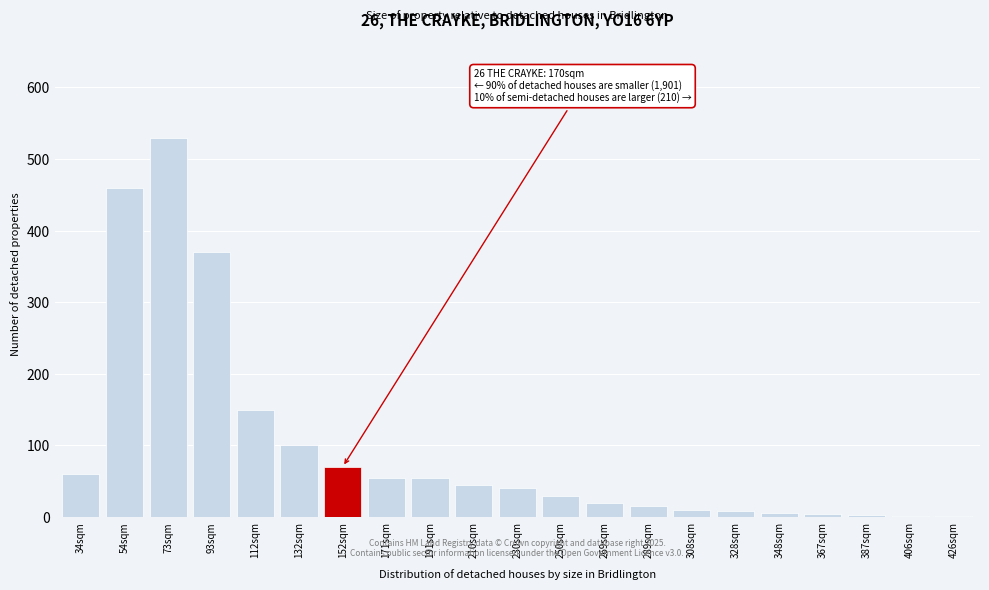

What is the greatest value displayed?

530